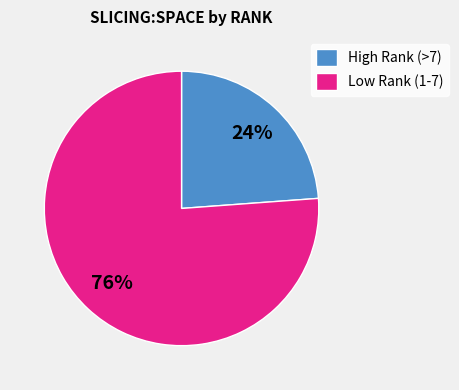

Count the number of slices in the pie.

2